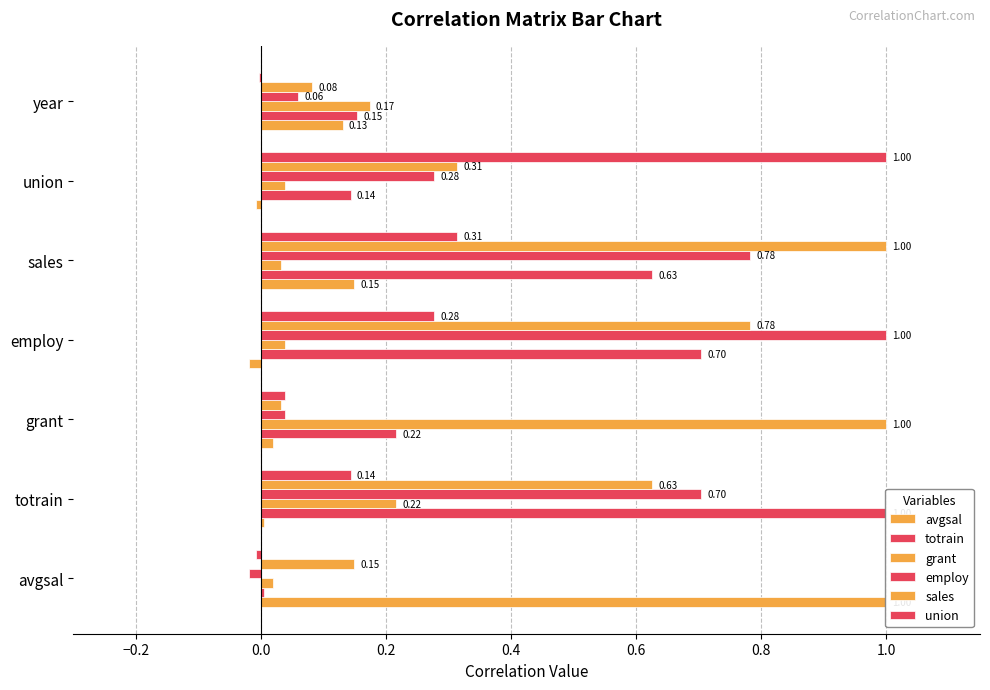

What is the difference between the maximum and second lowest values in the avgsal series?

1.0